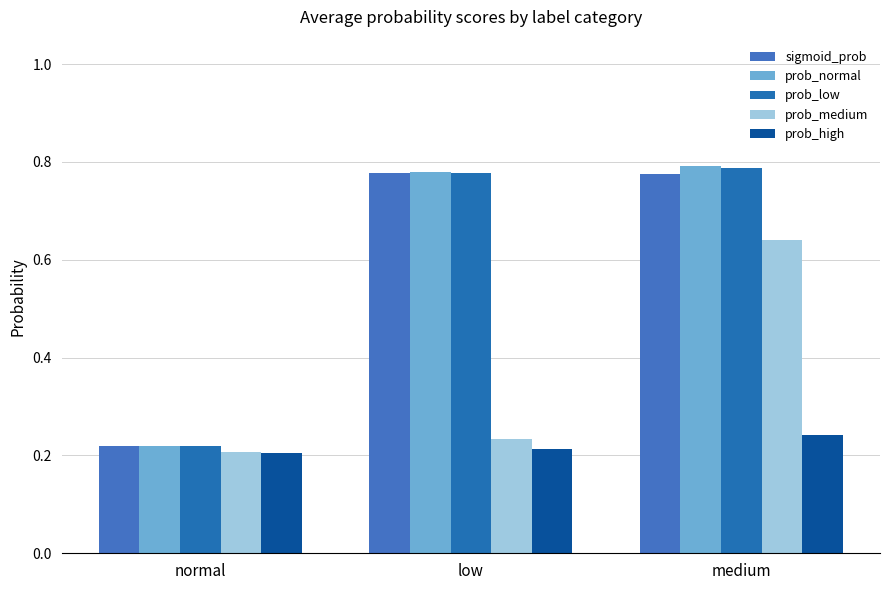

Reading left to right, what are all the values shown in this chart?

sigmoid_prob: normal=0.2	low=0.8	medium=0.8
prob_normal: normal=0.2	low=0.8	medium=0.8
prob_low: normal=0.2	low=0.8	medium=0.8
prob_medium: normal=0.2	low=0.2	medium=0.6
prob_high: normal=0.2	low=0.2	medium=0.2